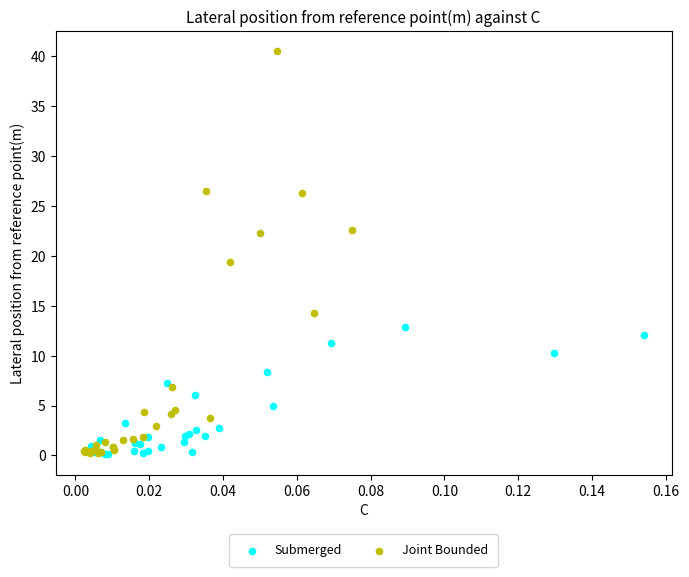

What are all the series names shown in the legend?

Submerged, Joint Bounded